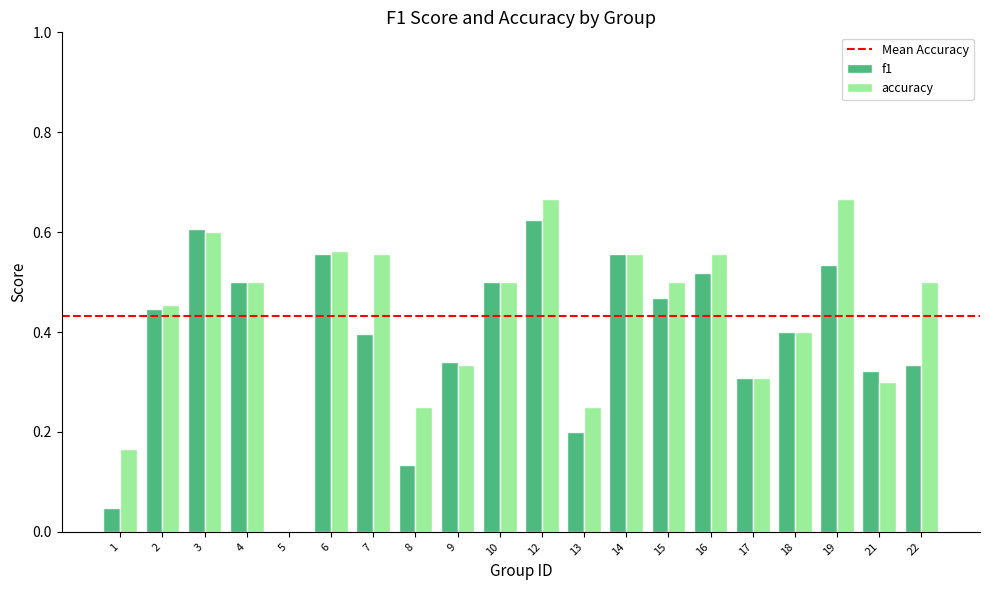

What is the total value across all series at 16?

1.1